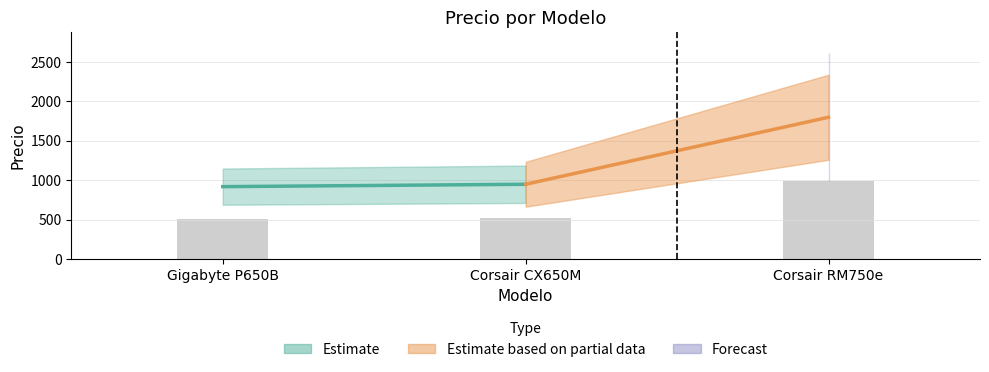

The chart shows a value of 989.5 at Corsair RM750e. True or false?

True